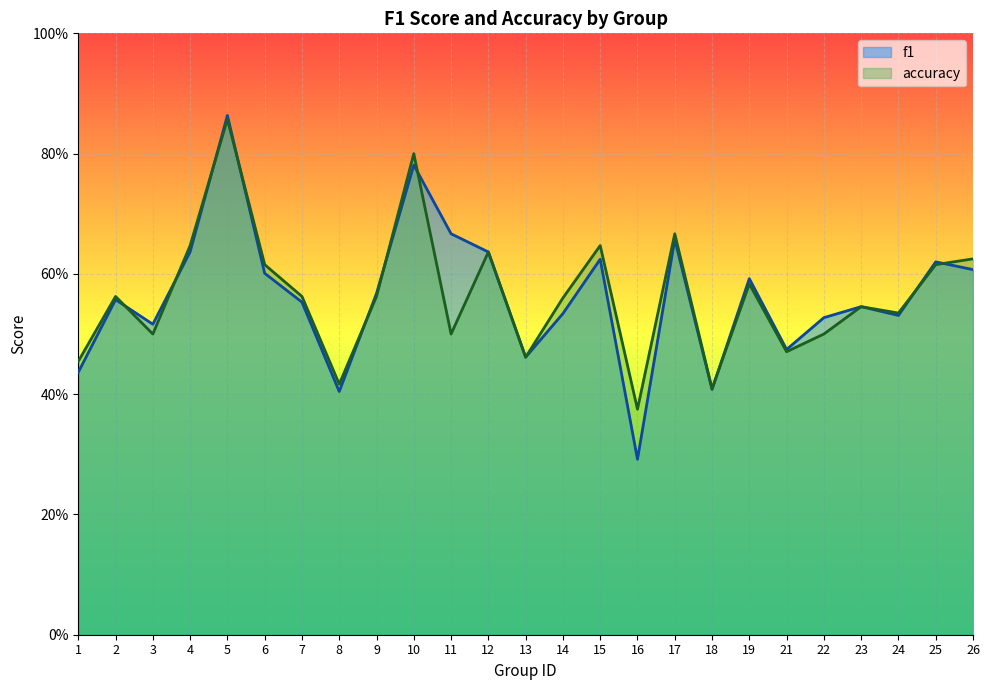

How many interior local valleys does the f1 series have?

7